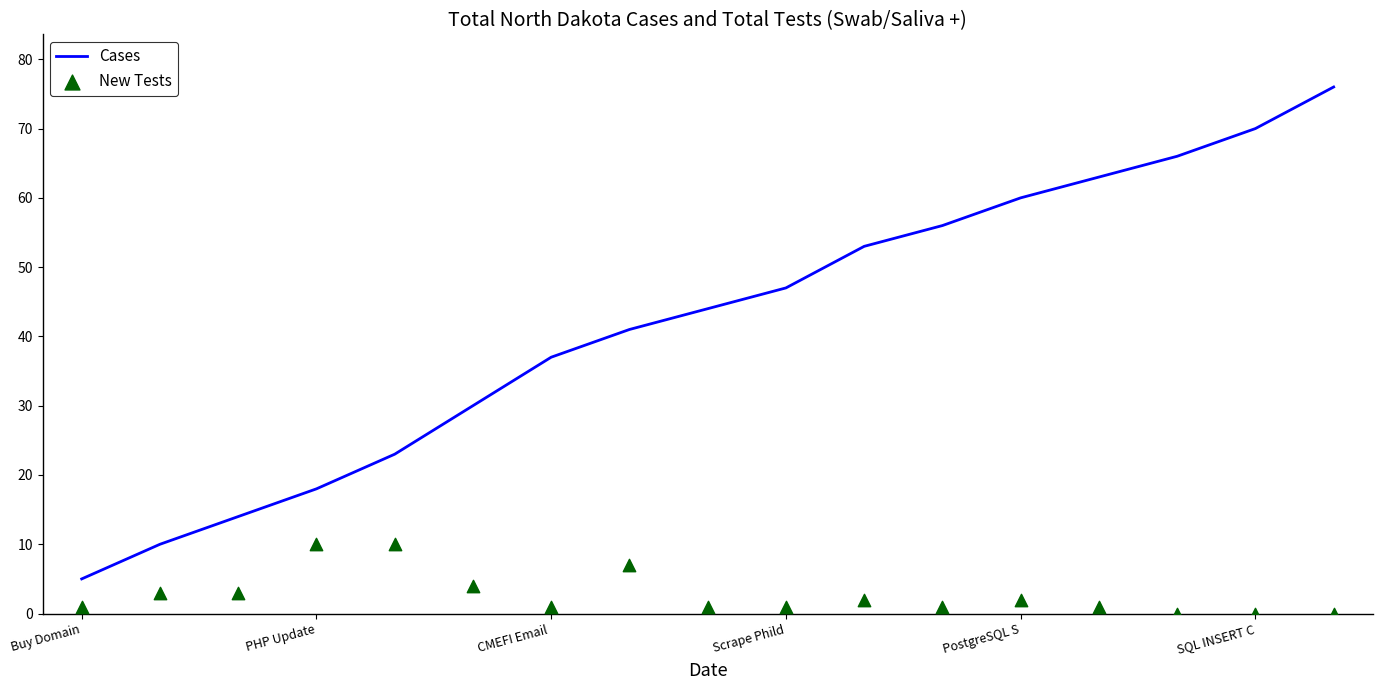

What is the maximum value for Cases?

76